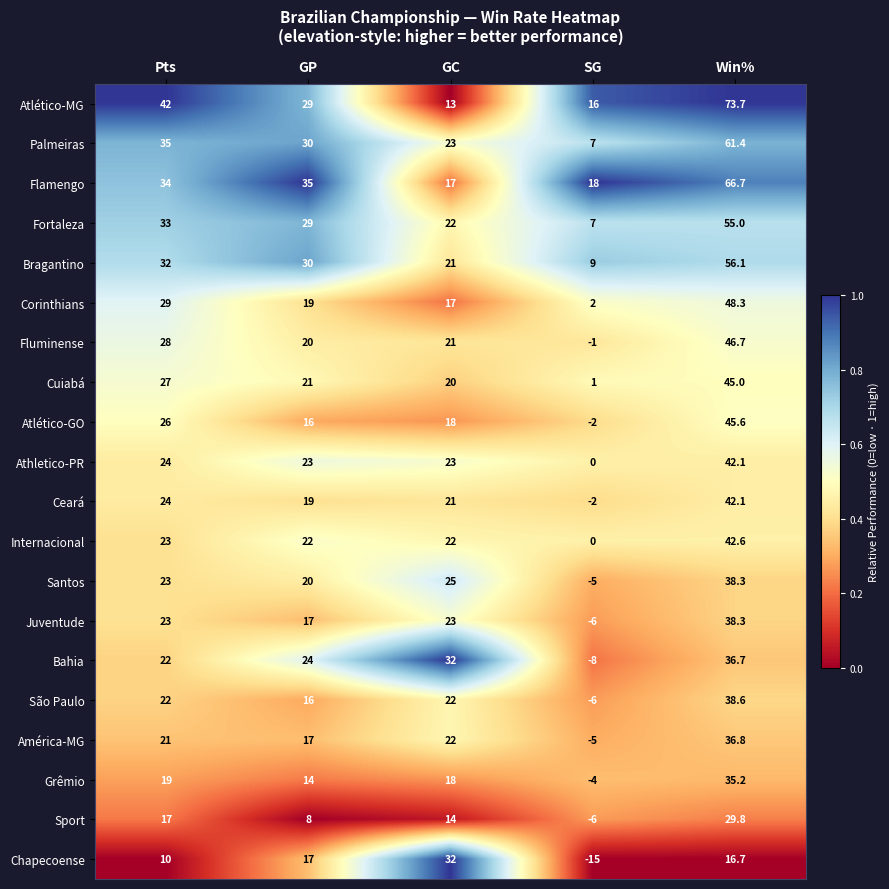

At which category is the sum across all series the highest?

Win%